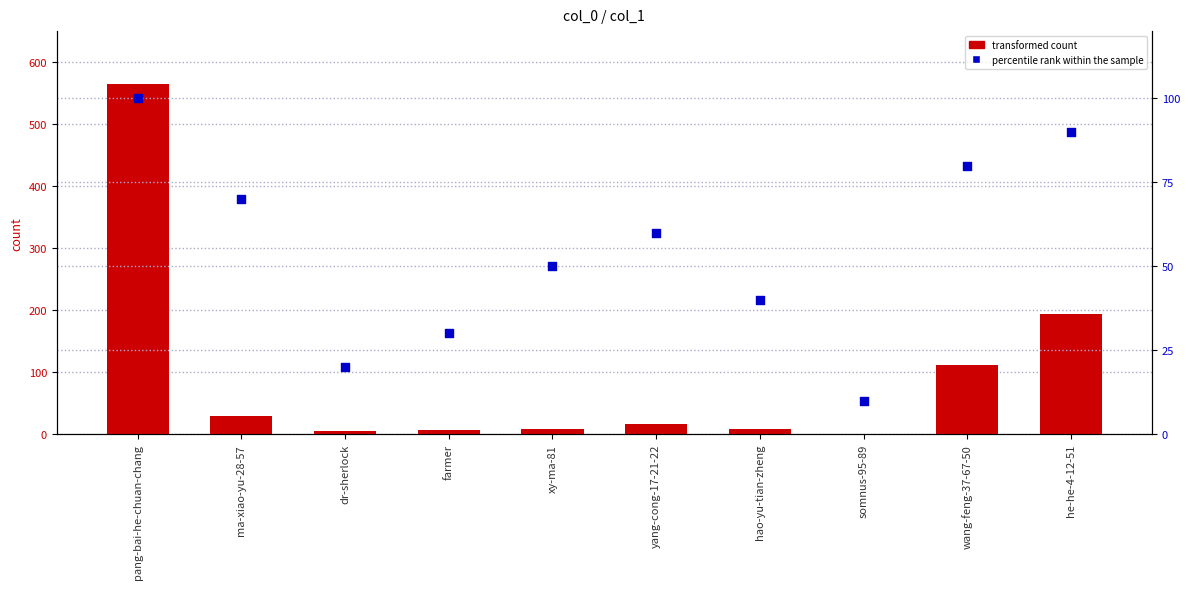

What is the total value across all series at ma-xiao-yu-28-57?

100